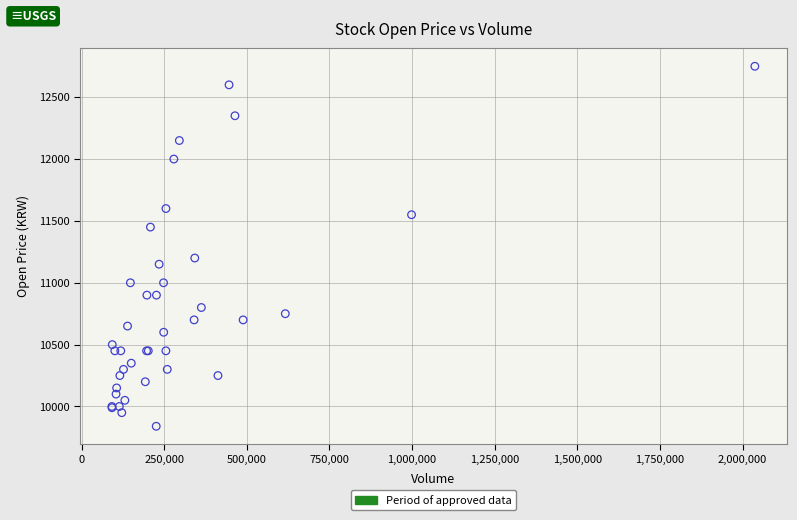

What Y value in the scatter plot is closest to 11295?

11200